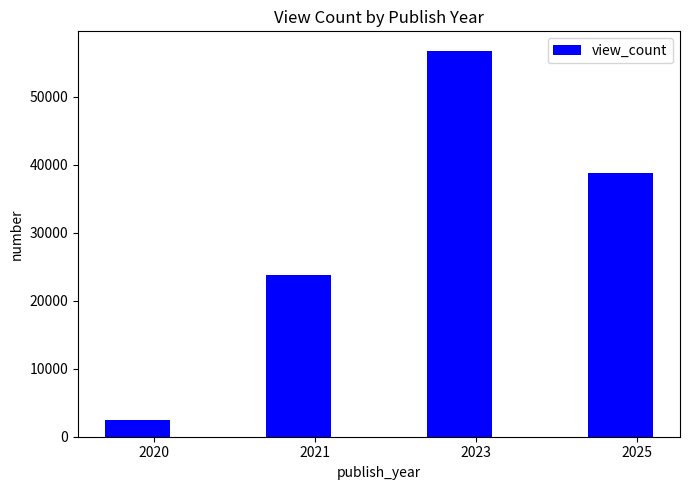

True or false: the data shows 59205.1 at 2025.

False